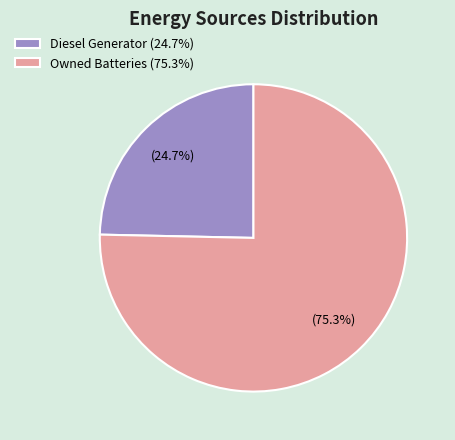

Rank the categories by value from lowest to highest.

Diesel Generator (24.7%), Owned Batteries (75.3%)